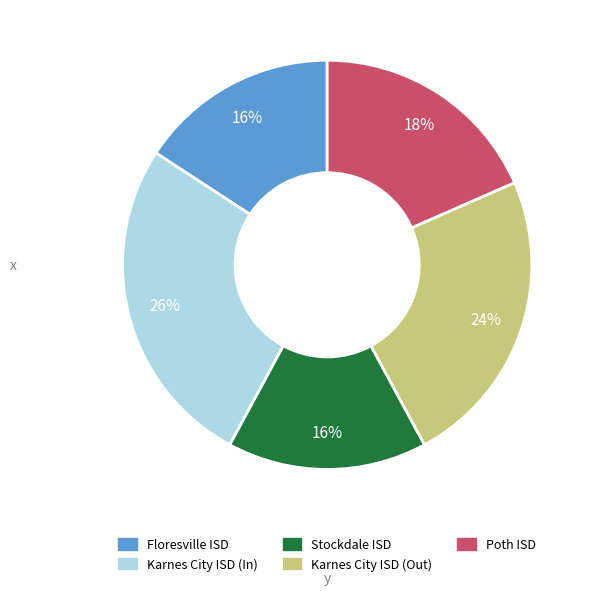

How many slices are in this pie chart?

5